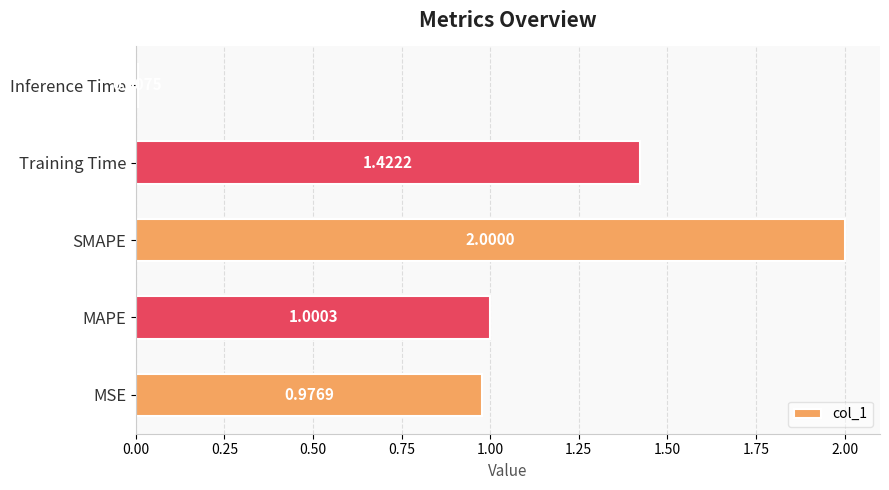

What is the difference between the values at Training Time and MSE?

0.4